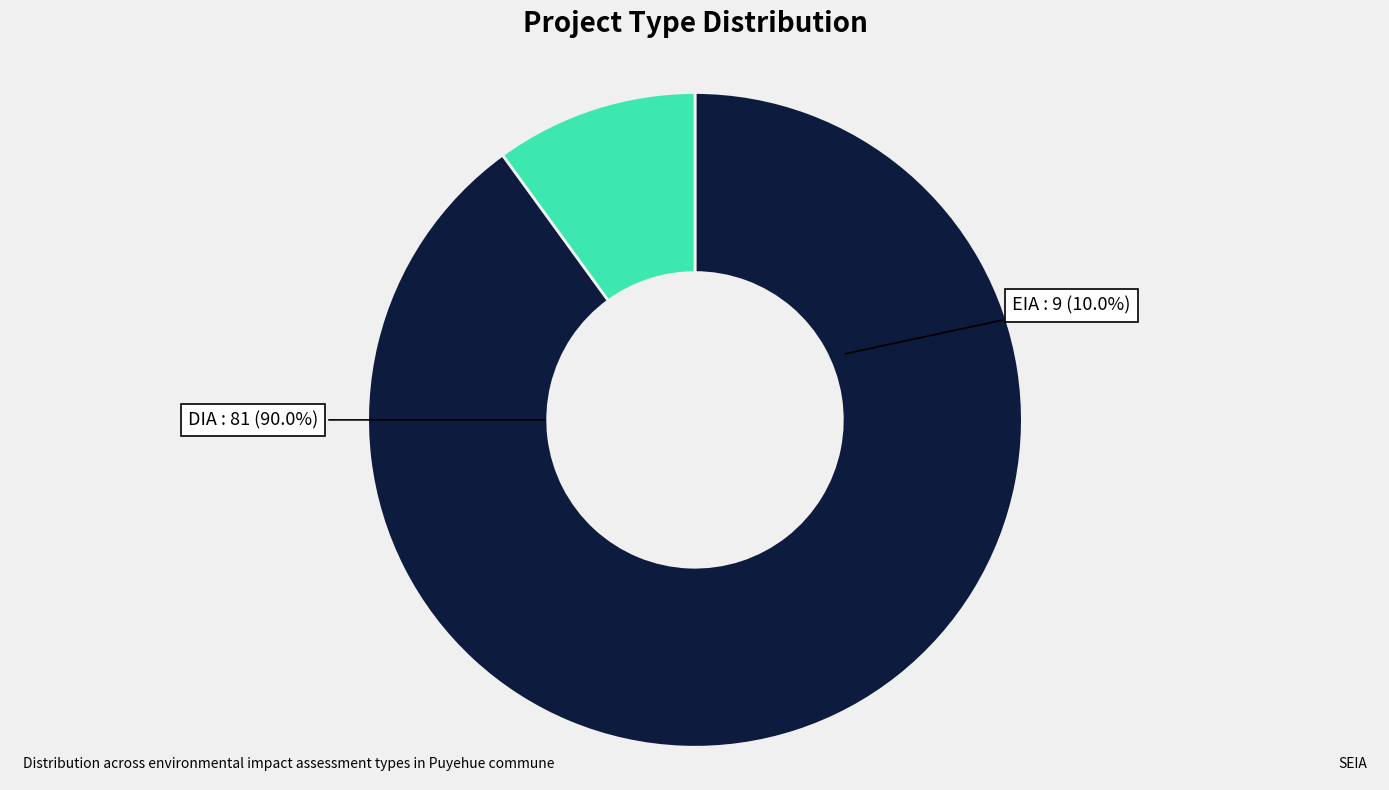

To the nearest percent, what portion does EIA represent?

10%